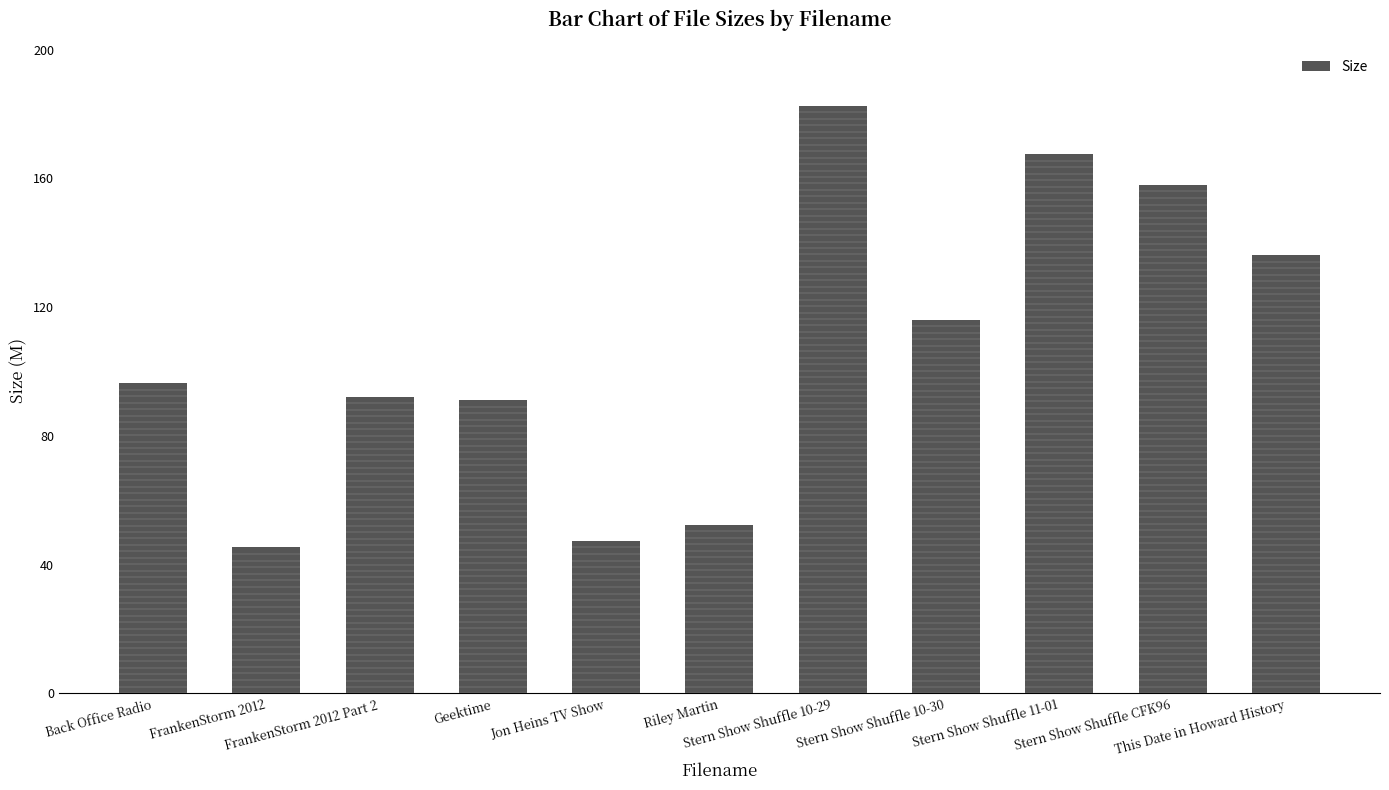

Count the number of values greater than 96.

6